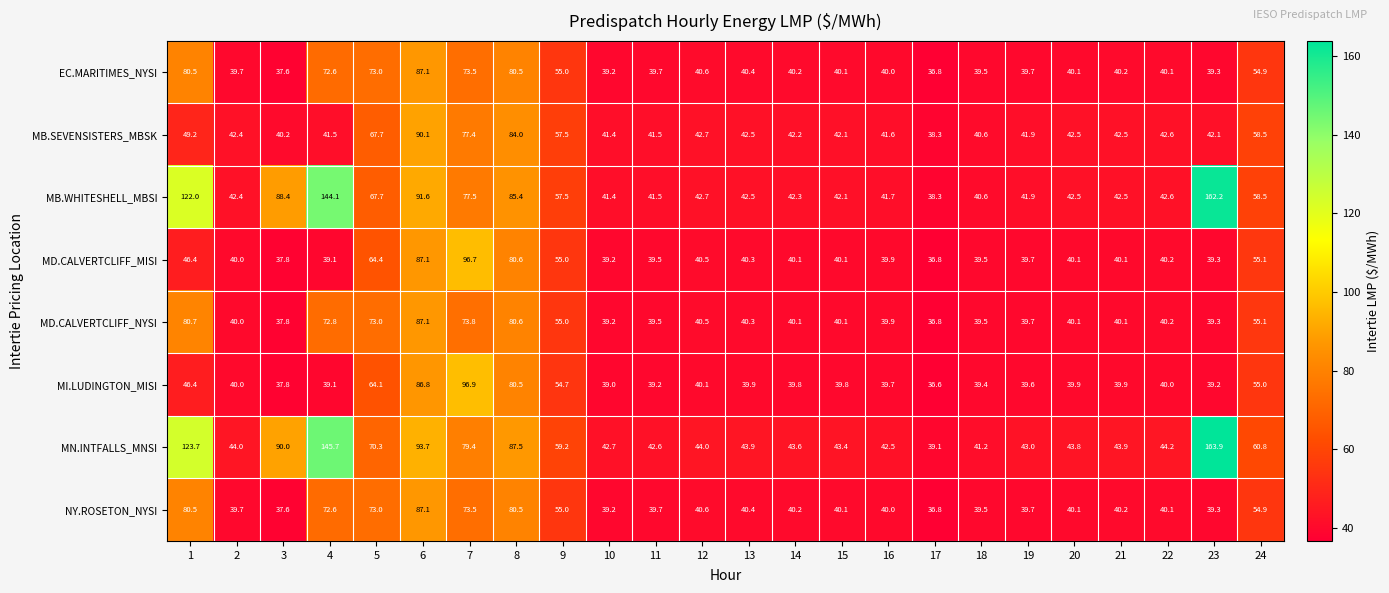

What is the spread (max minus min) of values at 7?

23.4